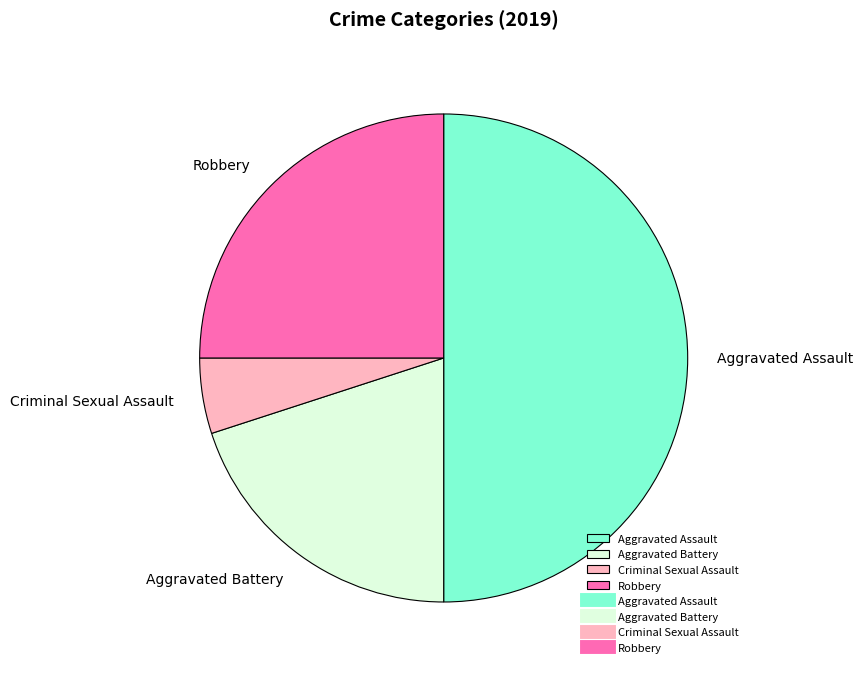

Does Aggravated Battery account for over 50% of the chart?

No